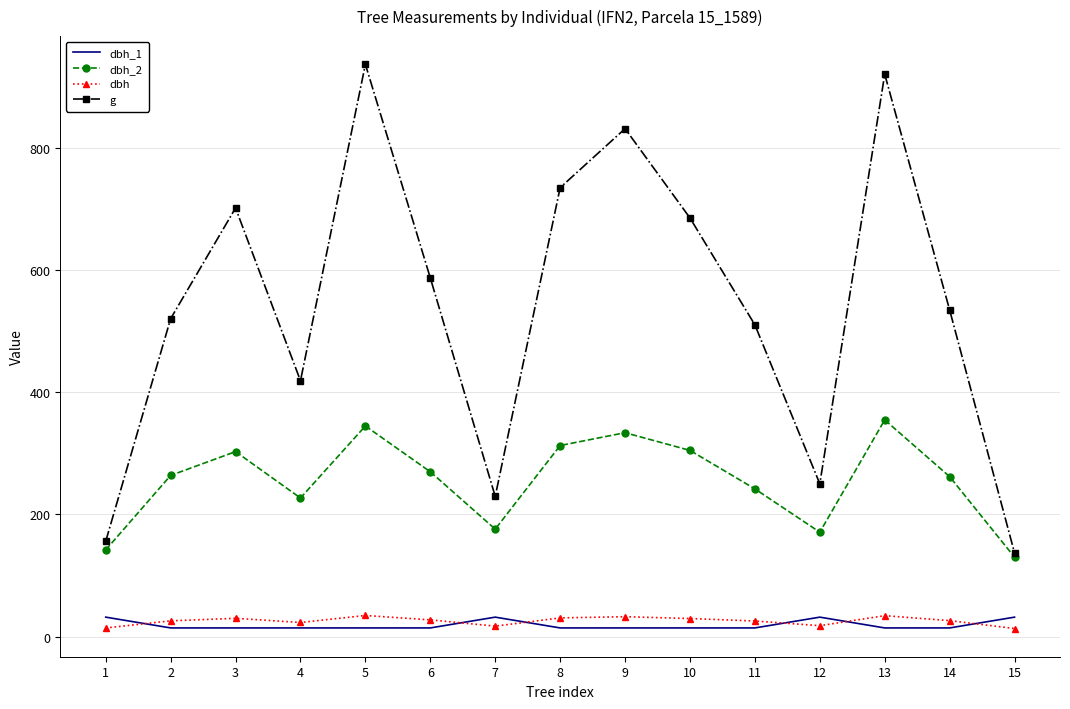

True or false: dbh_2 has a value of 303.0 at 3.

True